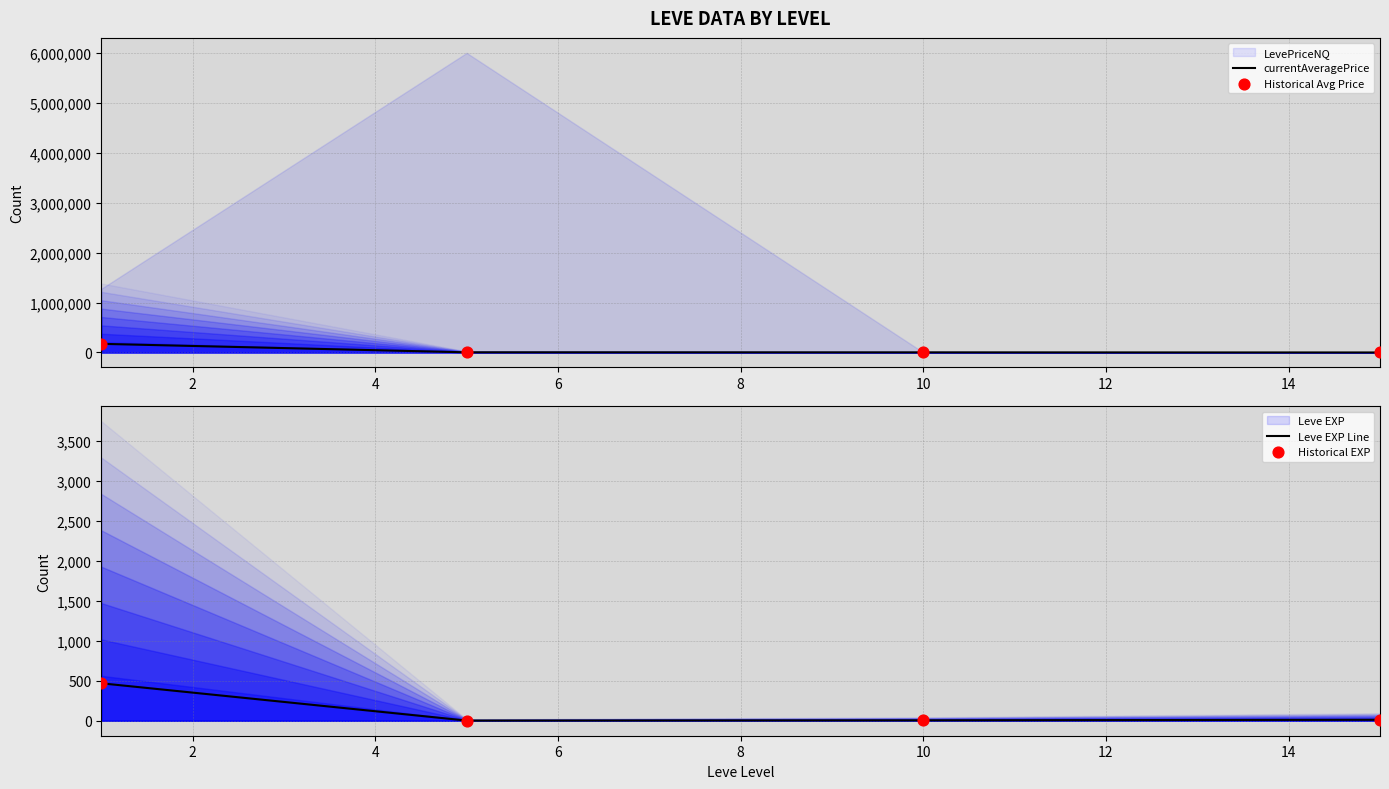

Which series has the largest total across all categories?

currentAveragePrice